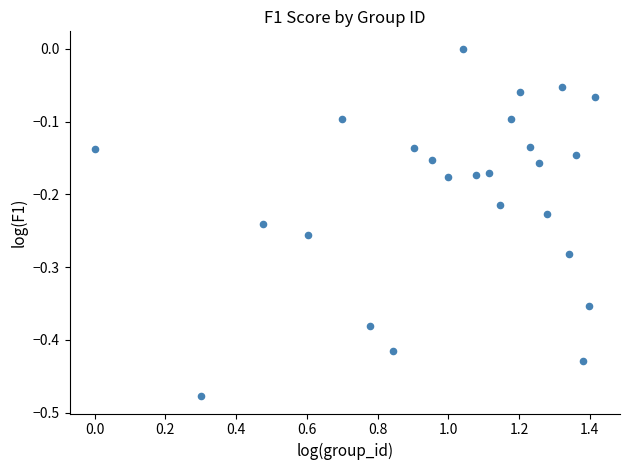

What is the range of X values (max minus min)?

1.4